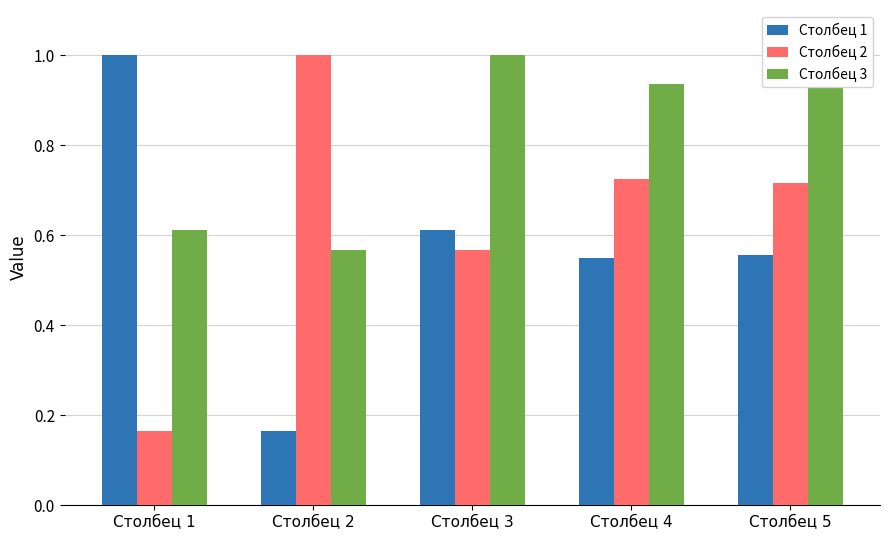

Which series has the largest total across all categories?

Столбец 3